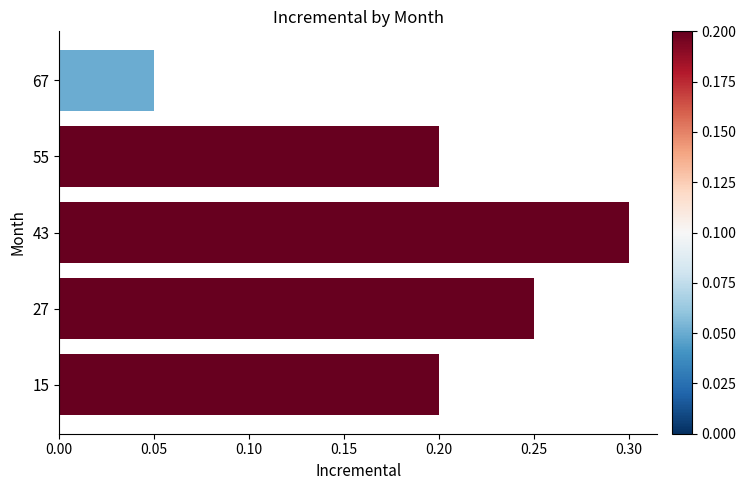

Which category has the lowest value across all series?

67